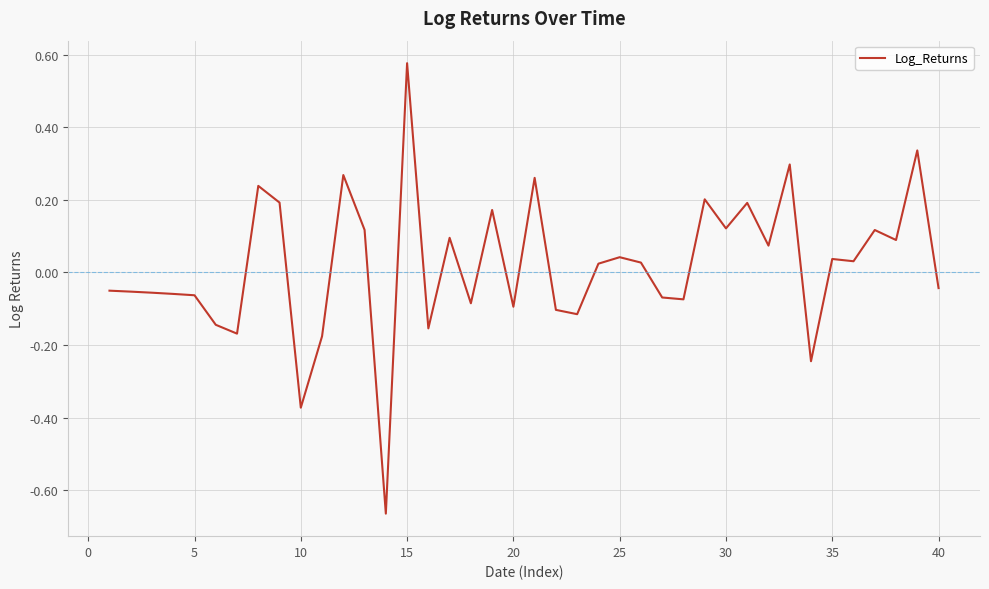

What is the difference between the maximum and minimum values?

1.2